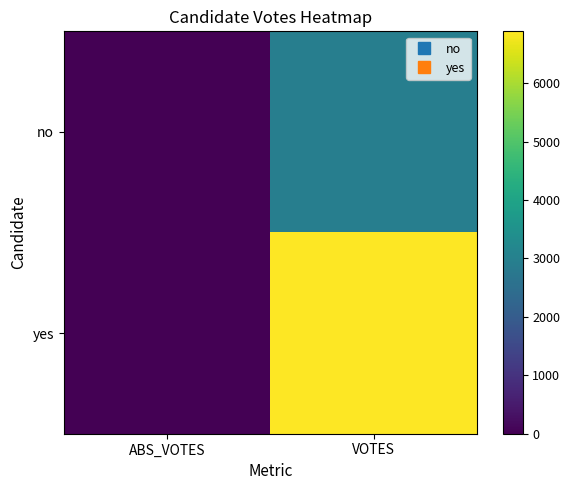

List the series in order of their overall mean, lowest first.

no, yes